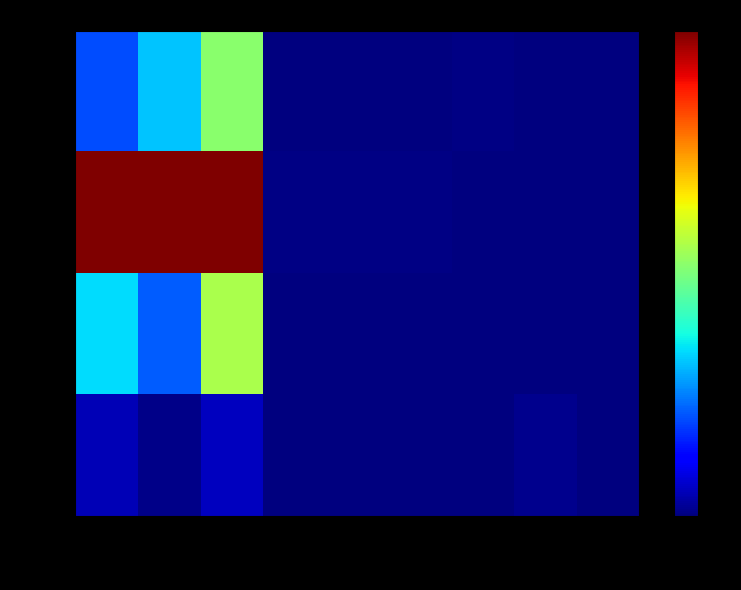

What is the total value across all series at iv?

0.1